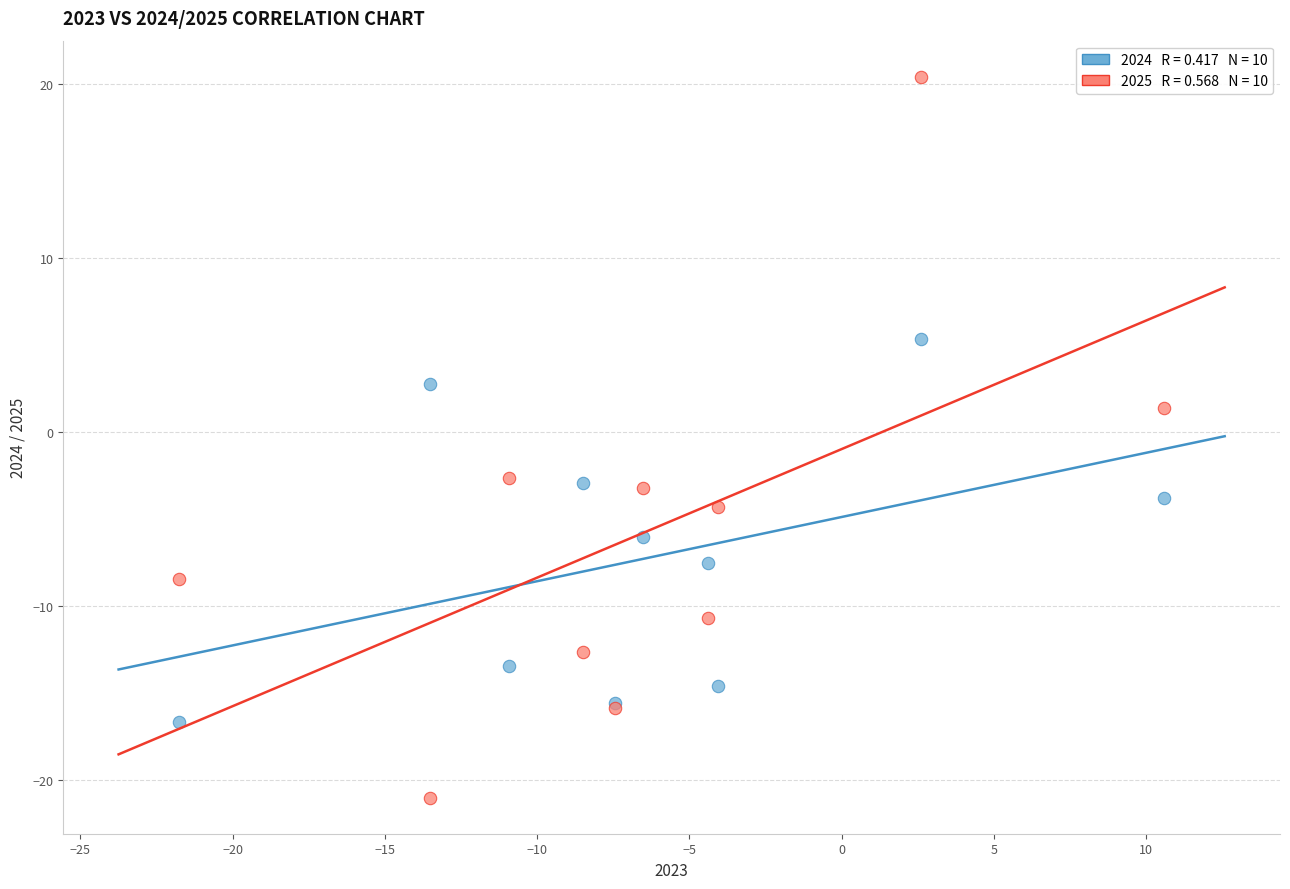

Across all series, what Y value is closest to 0?

1.4